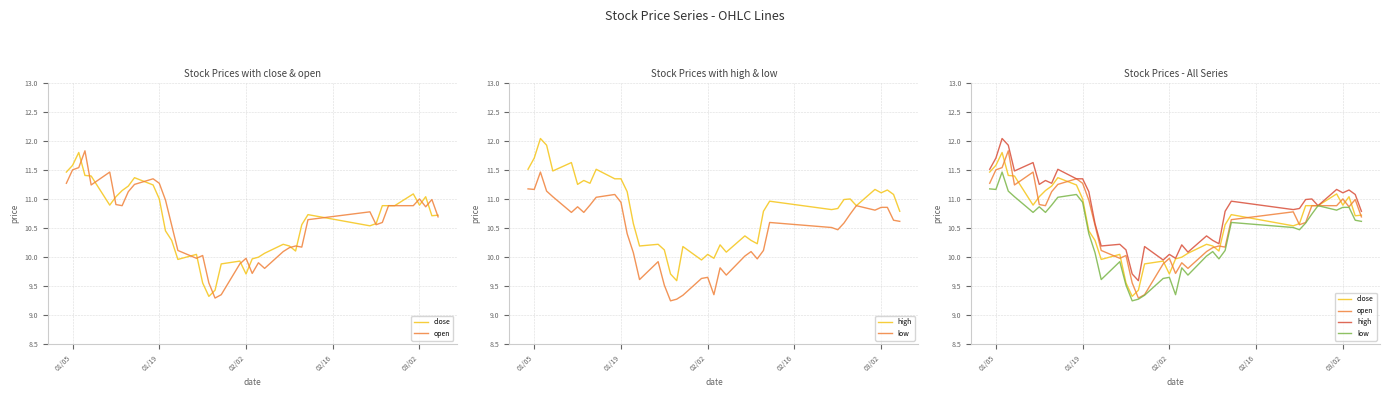

How many data points in low are less than 10?

12